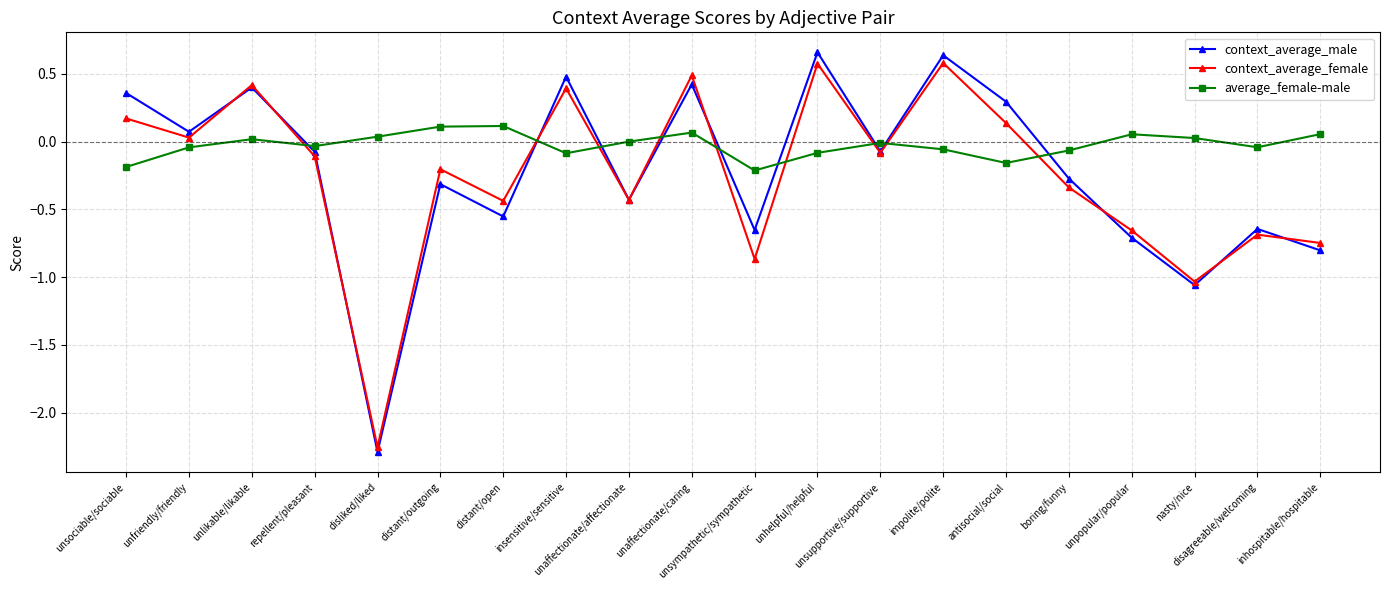

What is the difference between the highest and lowest values at unsociable/sociable?

0.5